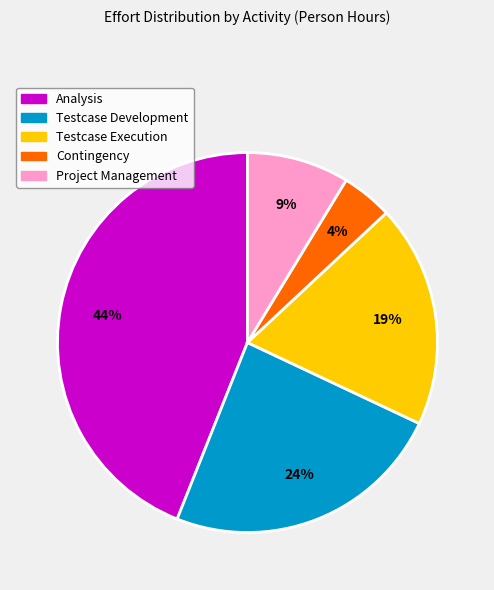

Which category has the biggest portion of the pie?

Analysis